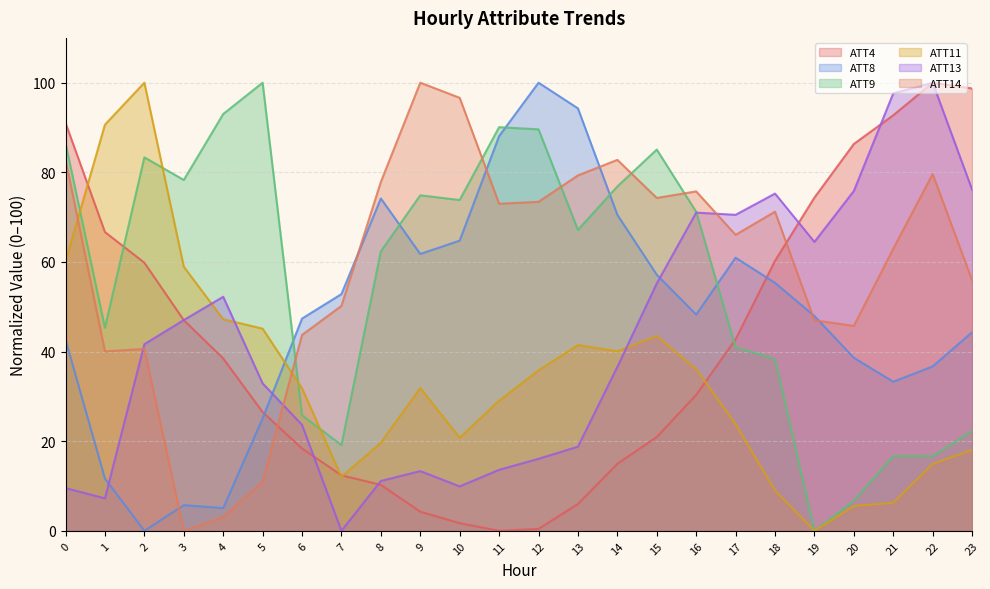

Is the value of ATT8 at 13 greater than the value of ATT9 at 16?

Yes